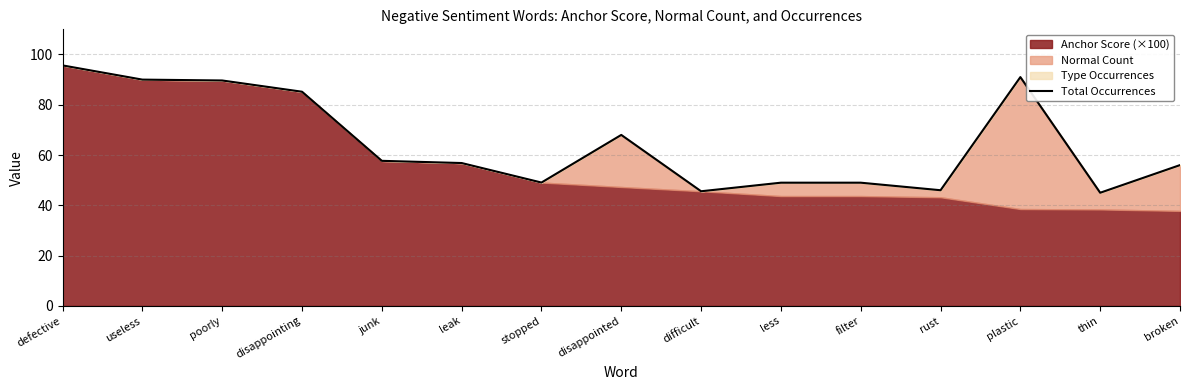

At which label is the value closest to 70?

disappointed